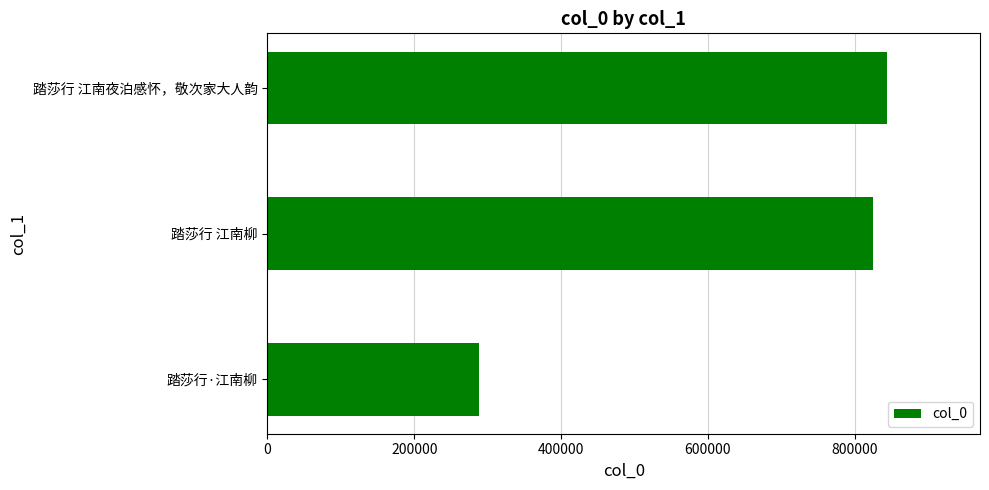

List the labels in order of value, largest first.

踏莎行 江南夜泊感怀，敬次家大人韵, 踏莎行 江南柳, 踏莎行·江南柳